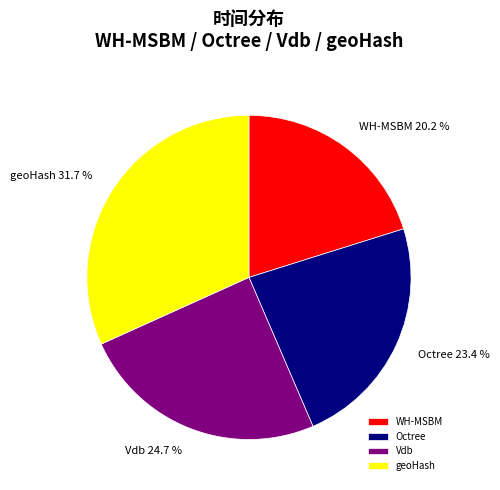

Which category has the biggest portion of the pie?

geoHash